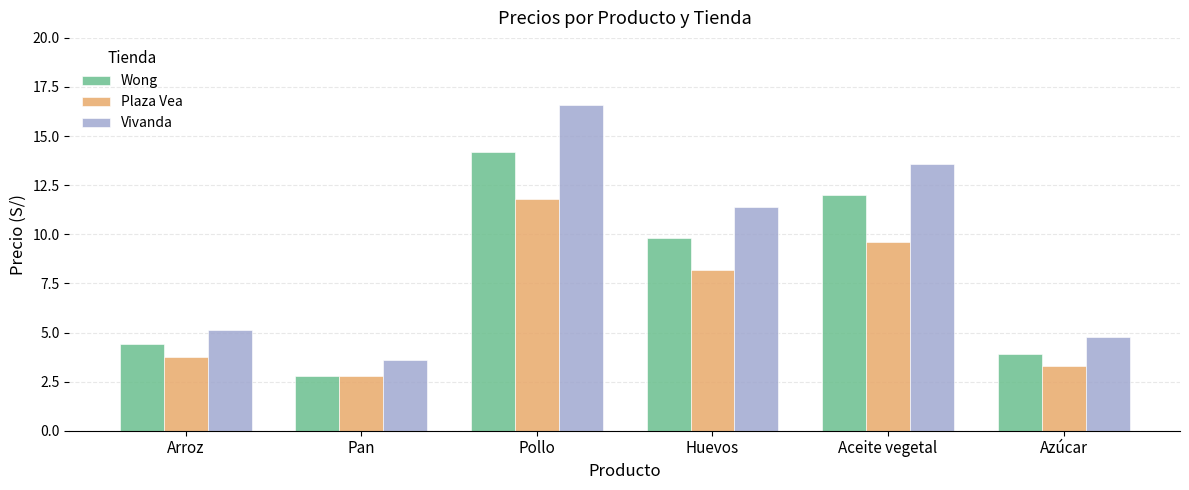

Rank the series at Huevos from highest to lowest value.

Vivanda, Wong, Plaza Vea